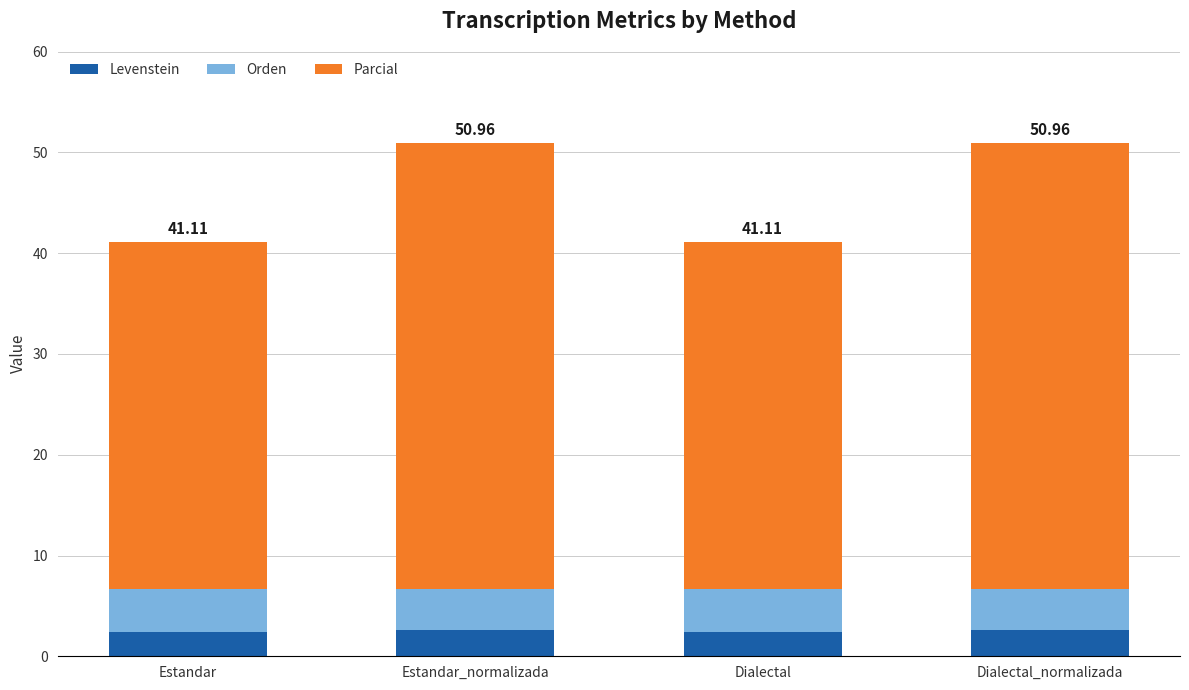

What is the total value across all series at Dialectal?

41.1